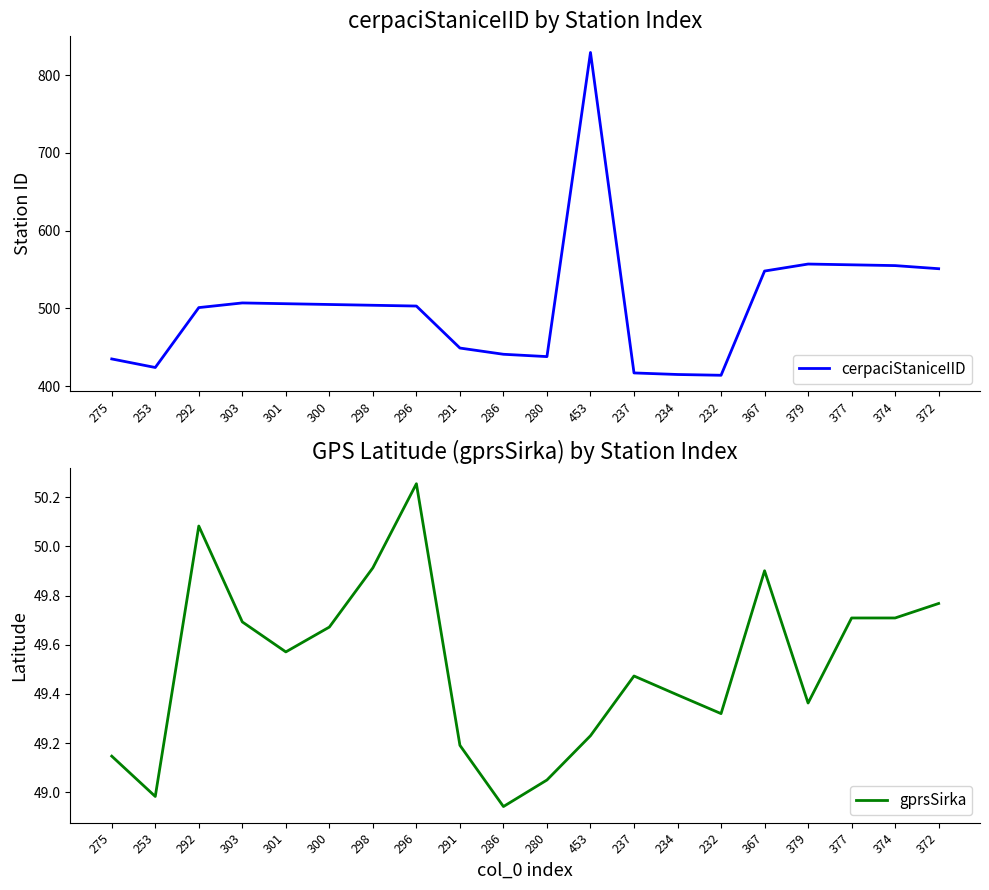

At which category does gprsSirka reach its first local peak?

292